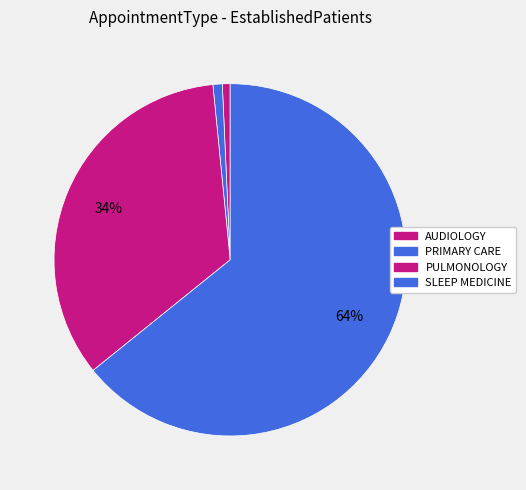

Count the number of slices in the pie.

4